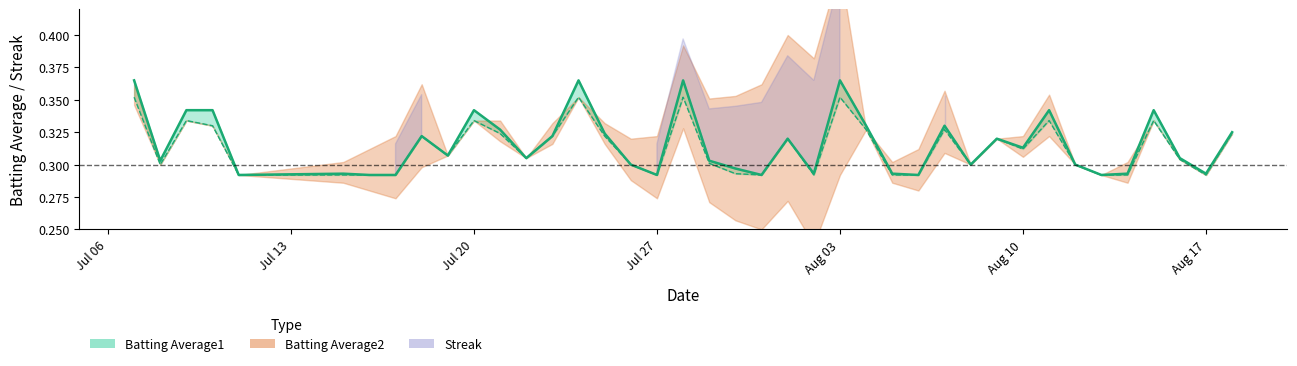

What is the value of the Batting Average1 point at the 24th from the left?

0.3